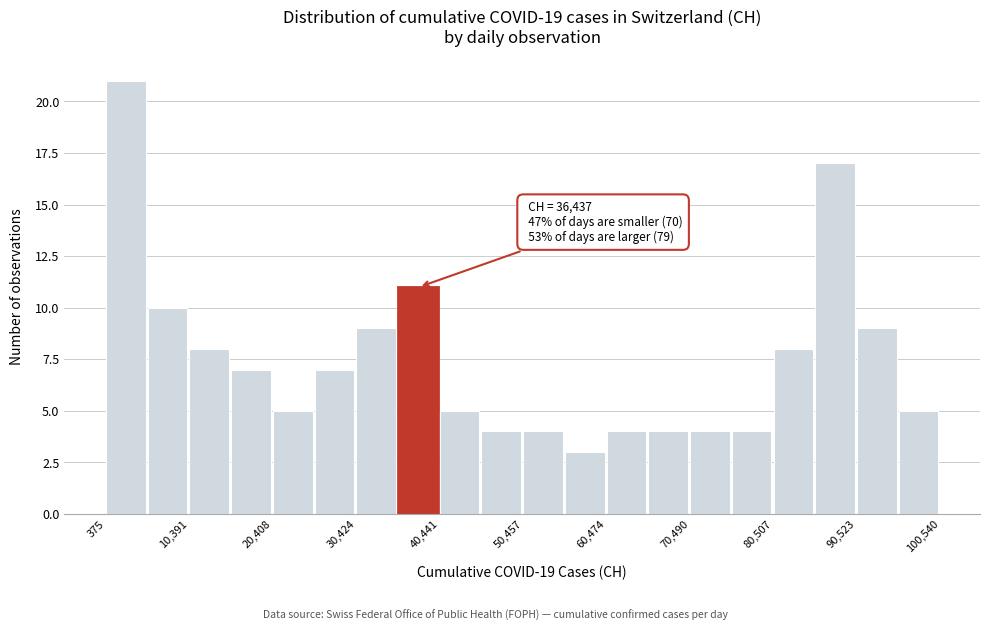

Read against the x-axis, roughly where is the centre of the tallest bar?

2000